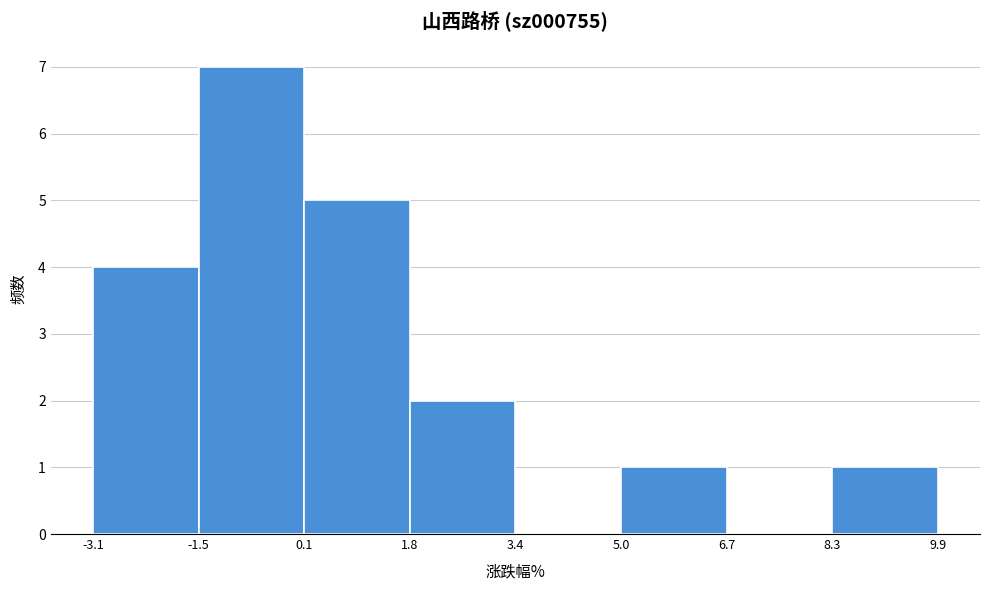

What is the height of the bar covering 5.0 to 6.7 on the x-axis? The values are not printed on the chart, so give them approximately, as read against the axis.

1